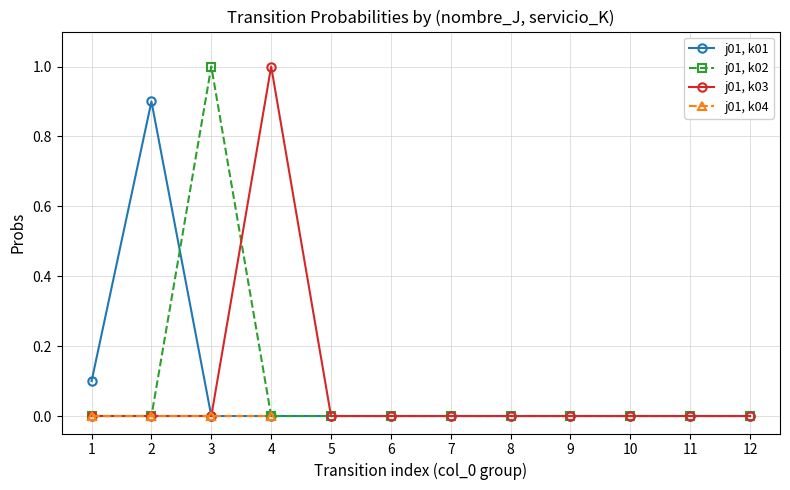

True or false: j01-k01 has more than 1 interior local peaks.

False